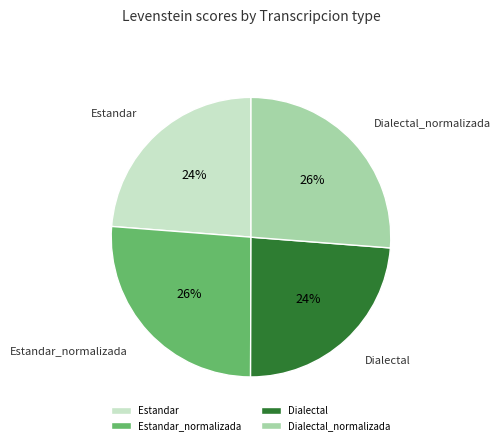

True or false: Estandar accounts for 29% of the total.

False